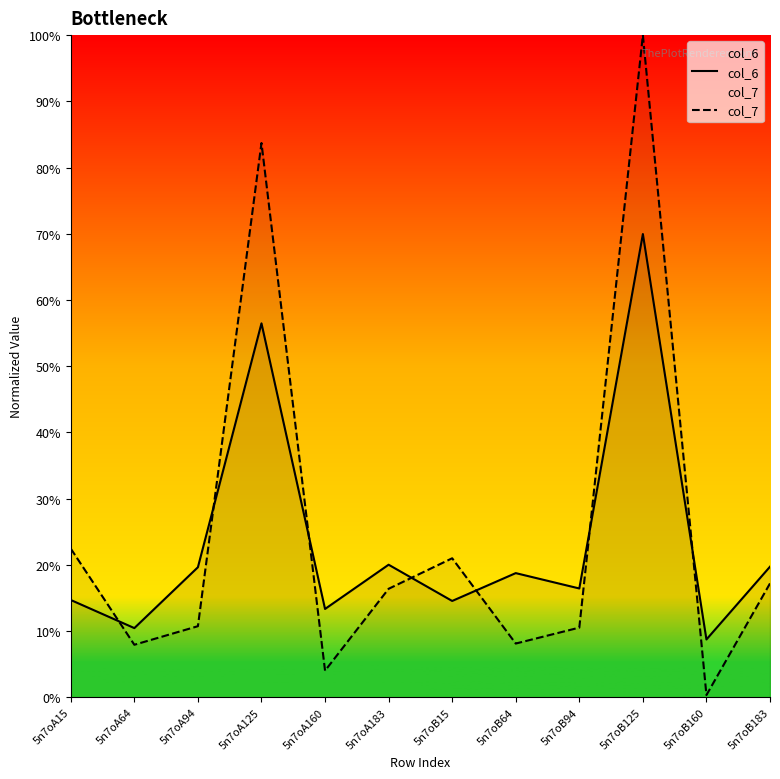

What is the label of the 12th point from the left?

5n7oB183